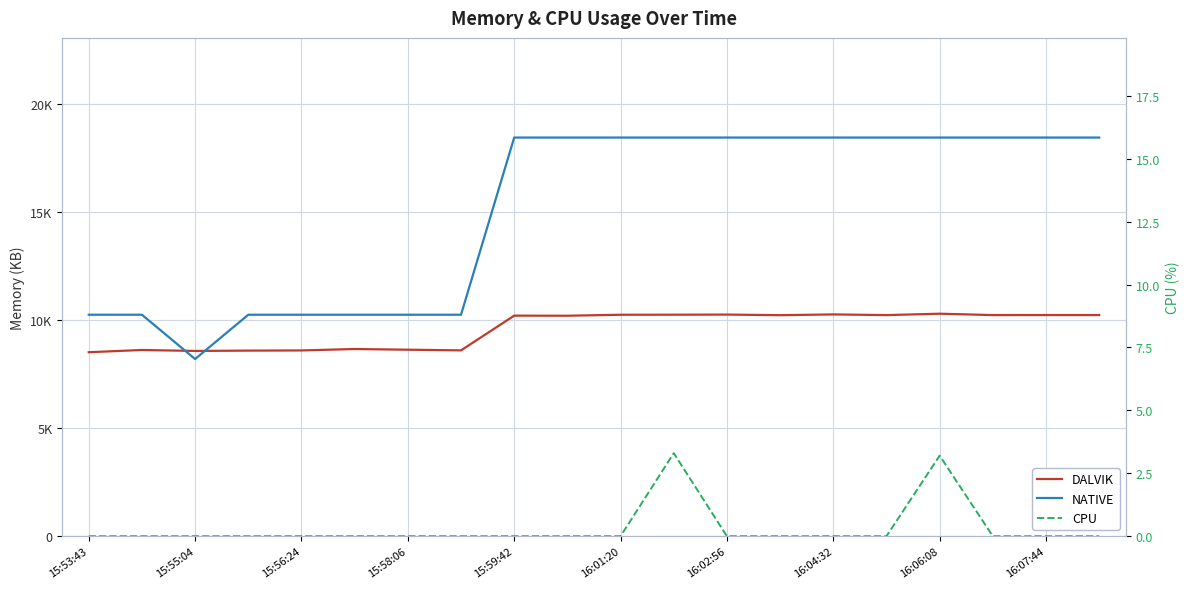

Between 16:01:20 and 10, which series saw the biggest shift?

NATIVE